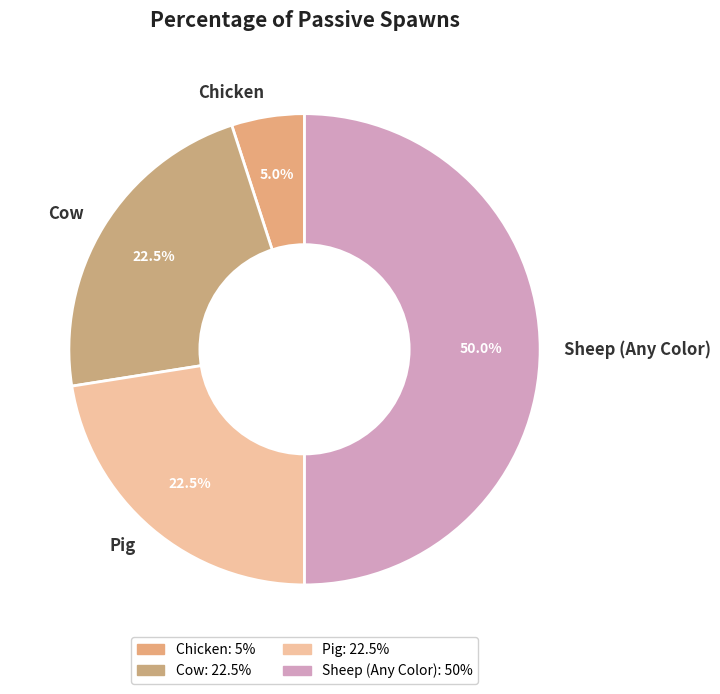

Which has a higher value, Pig or Sheep (Any Color)?

Sheep (Any Color)